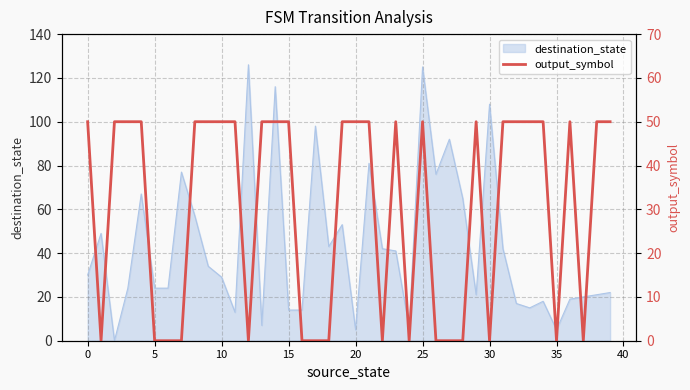

The value of destination_state at 10 is 46. True or false?

False